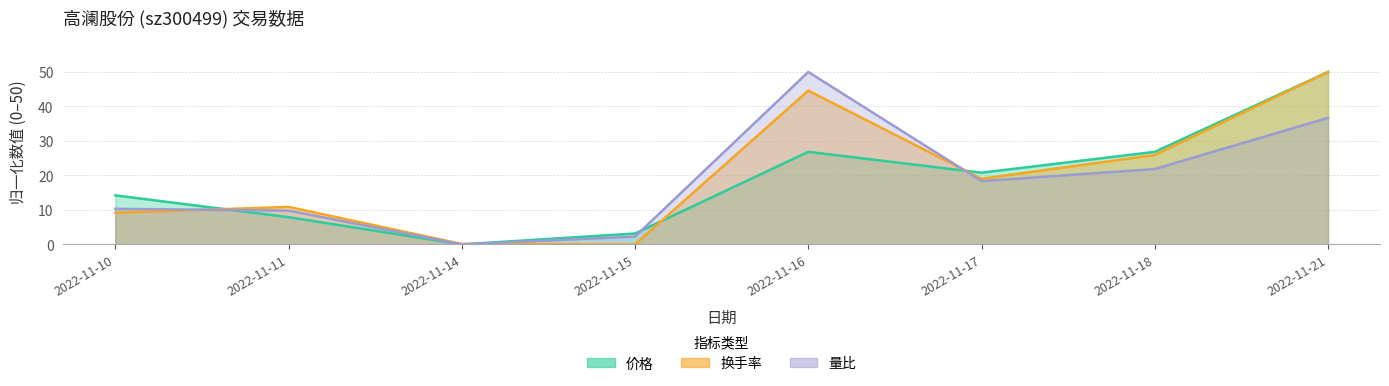

In 换手率, how many points are higher than both neighbors (excluding endpoints)?

2